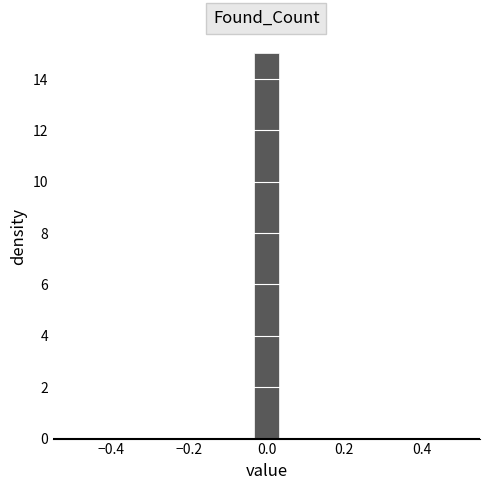

Read against the x-axis, roughly where is the centre of the tallest bar?

0.00